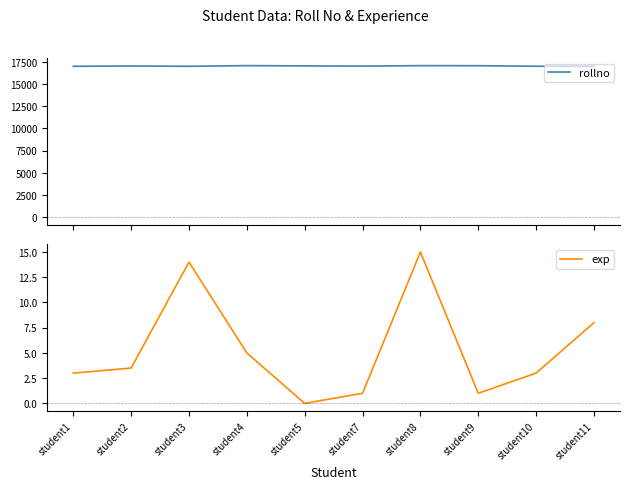

Reading left to right, extract all data points from this chart.

rollno: 17010.0	17045.0	17012.0	17087.0	17057.0	17032.0	17084.0	17078.0	17018.0	17013.0
exp: 3.0	3.5	14.0	5.0	0.0	1.0	15.0	1.0	3.0	8.0